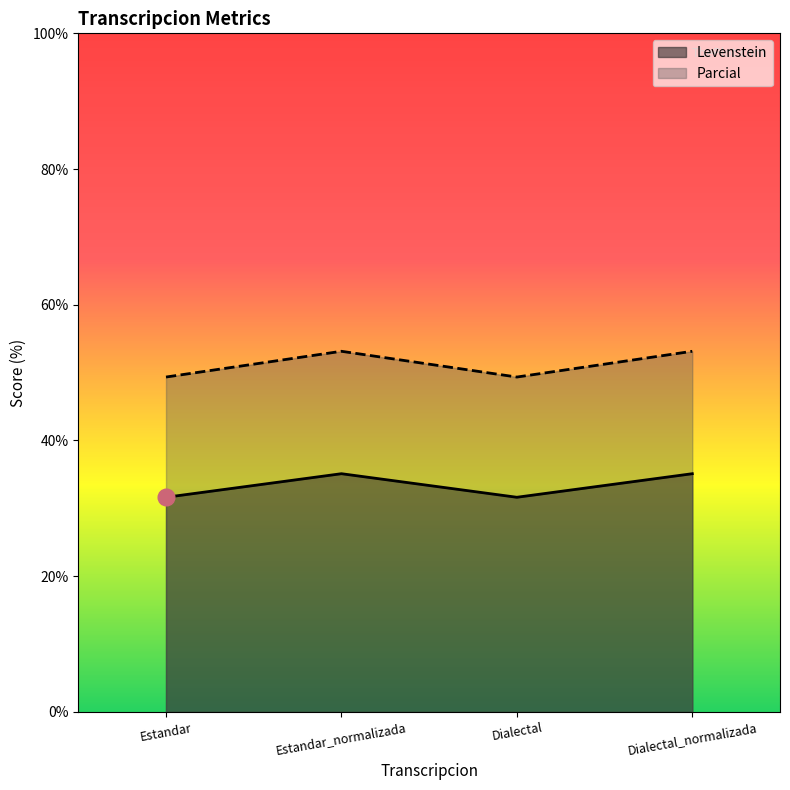

At which category is the sum across all series the highest?

Estandar_normalizada